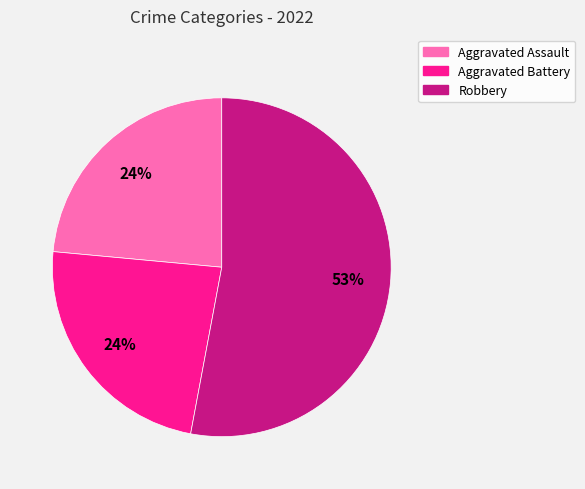

Does any single category account for the majority?

Yes